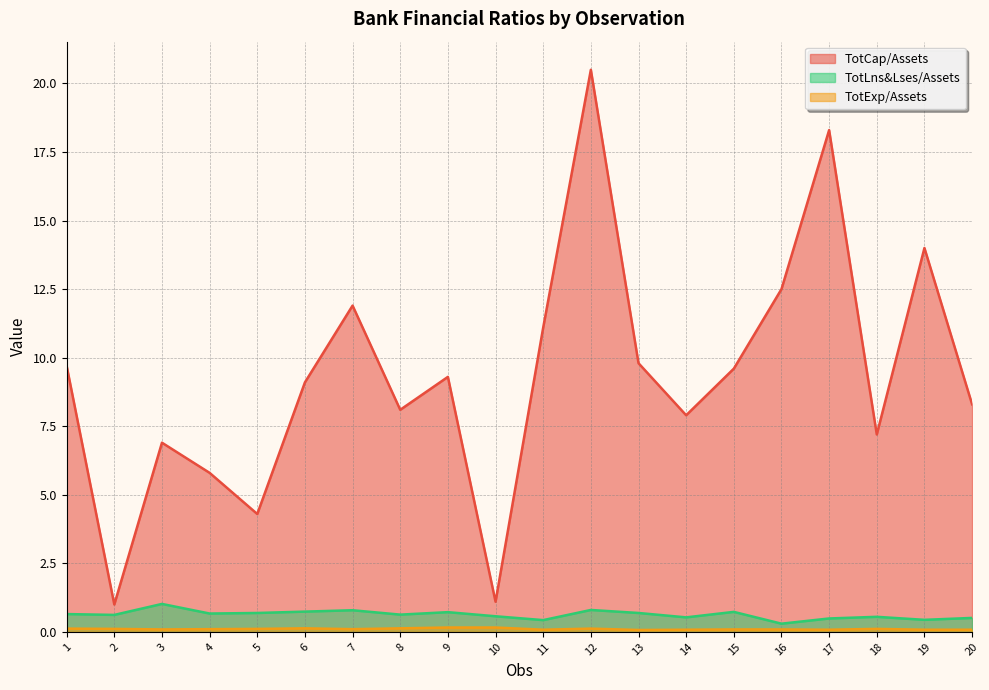

What is the spread (max minus min) of values at 10?

0.9